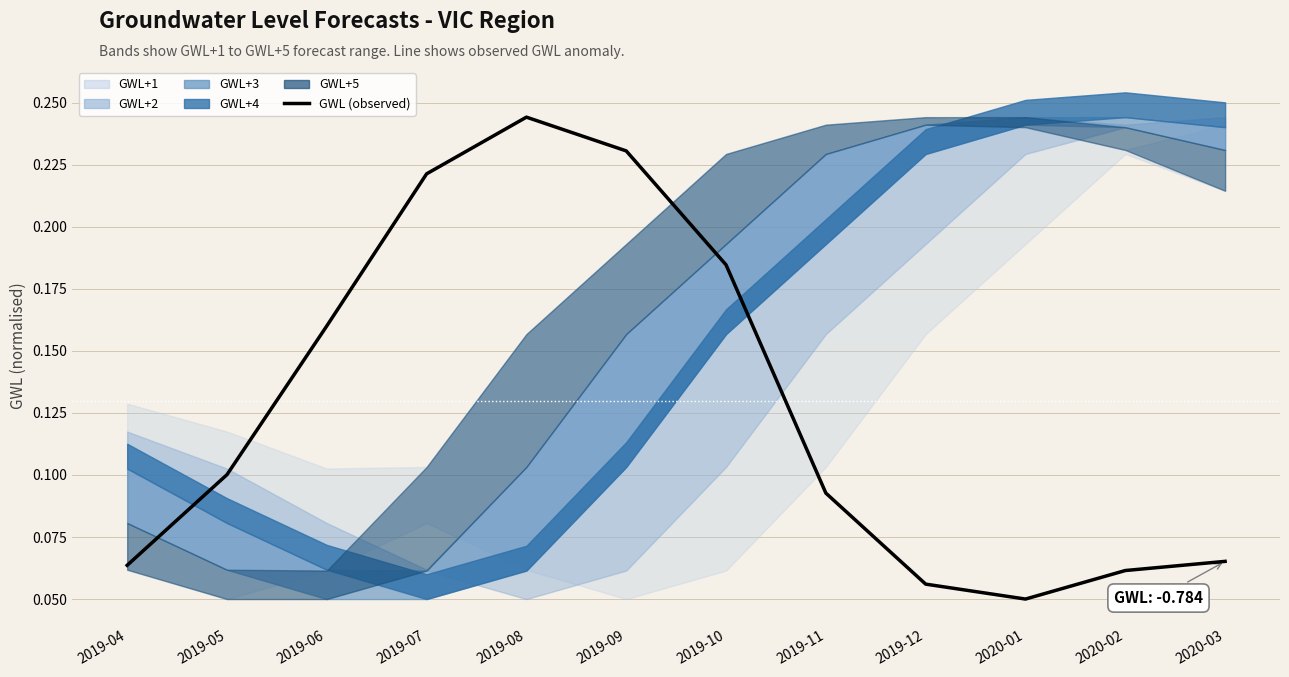

What is the sum of all values?

1.5